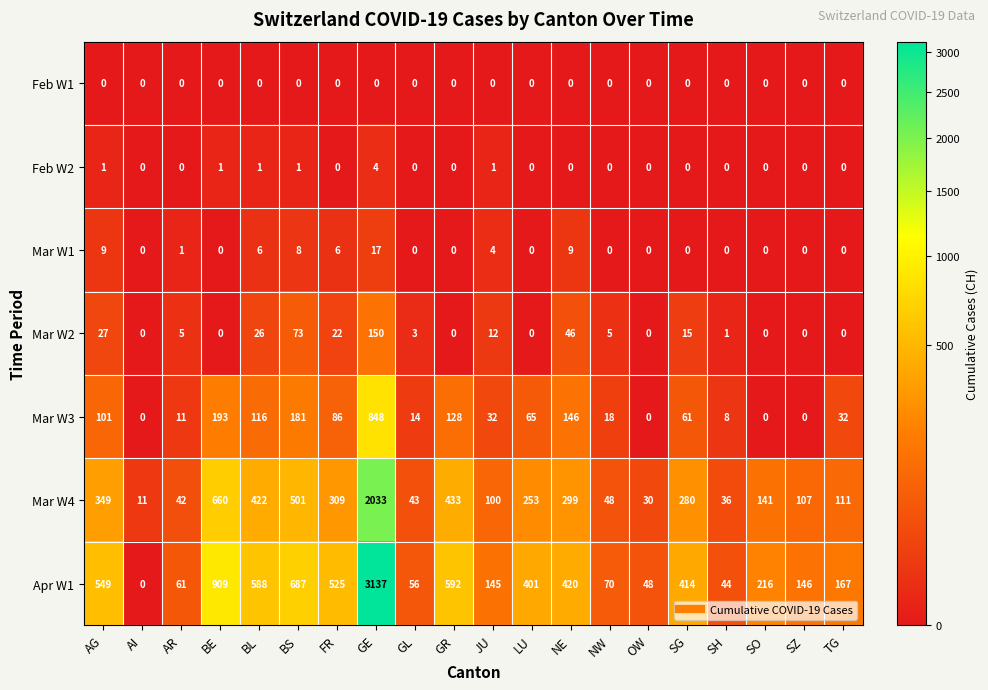

How many values in Feb W2 are above zero?

6